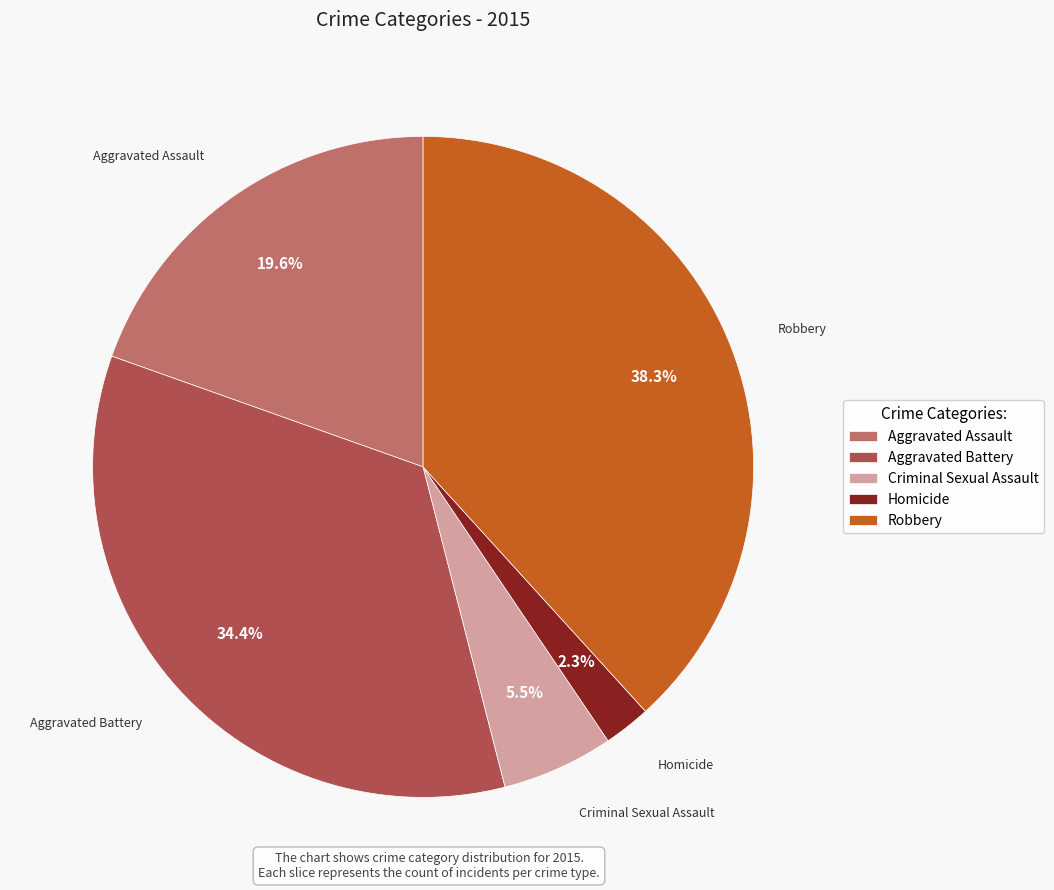

What percentage is the Homicide slice, to the nearest percent?

2%